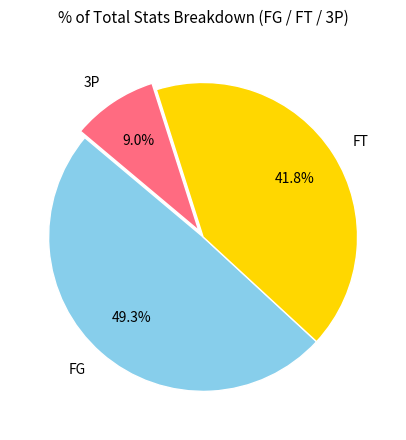

Do FT and FG together represent more than half of the pie?

Yes